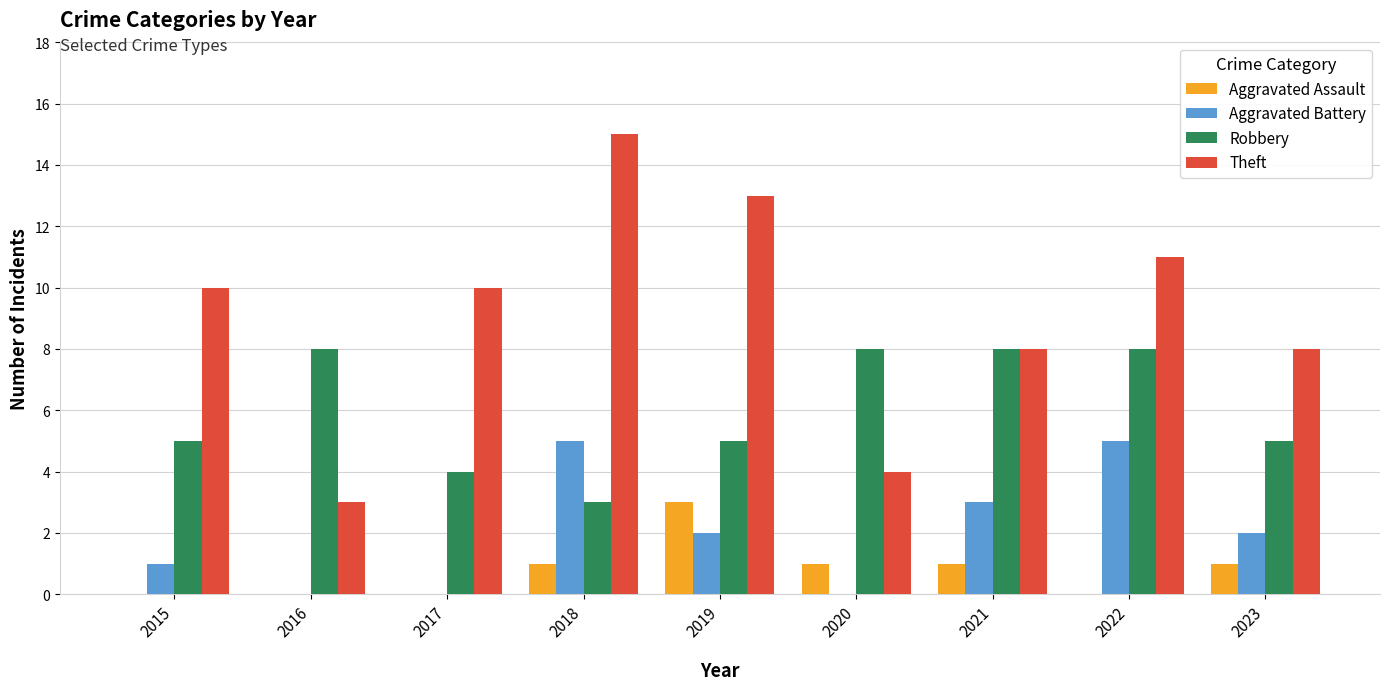

True or false: Robbery has a value of 8 at 2020.

True